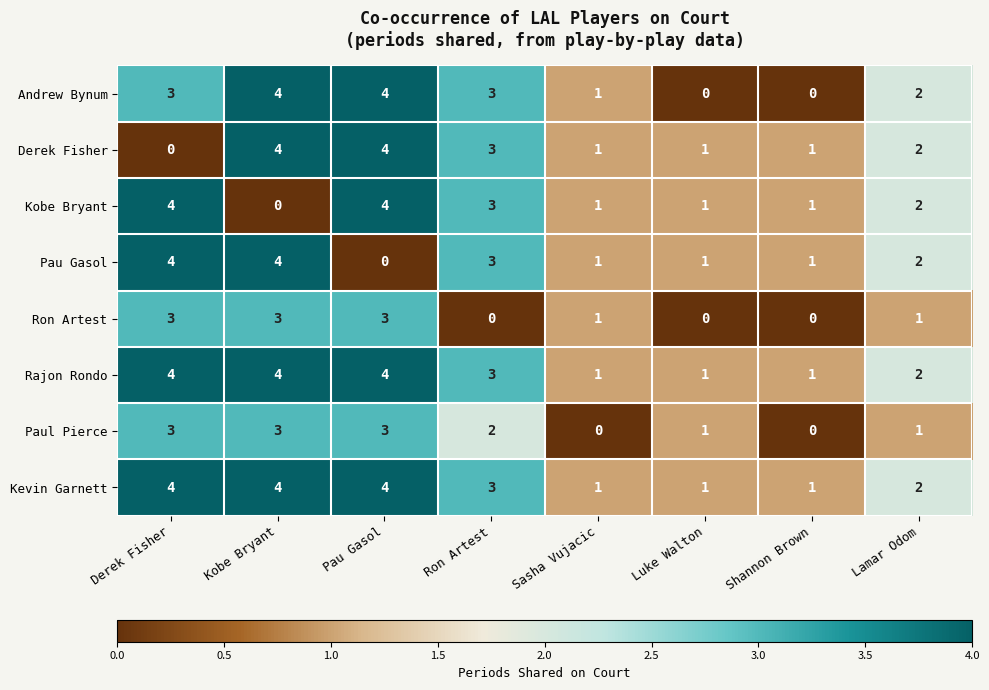

What is the difference between the second highest and minimum values in the Pau Gasol series?

4